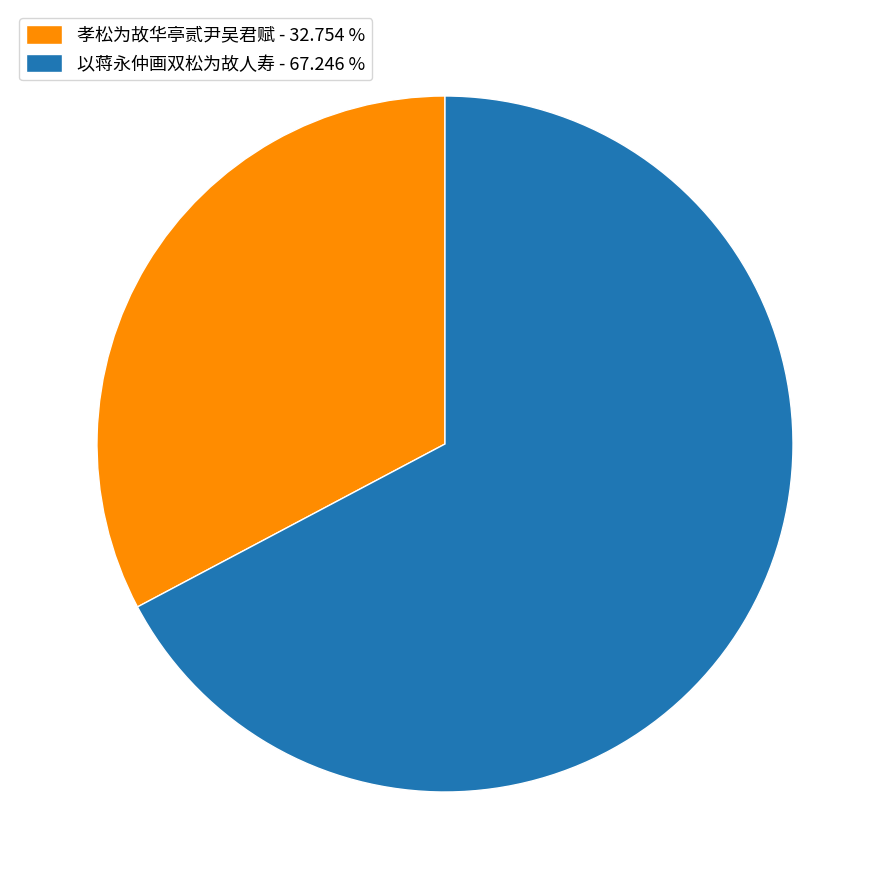

Approximately how many times larger is the value at 以蒋永仲画双松为故人寿 - 67.246 % compared to 孝松为故华亭贰尹吴君赋 - 32.754 %?

2.1